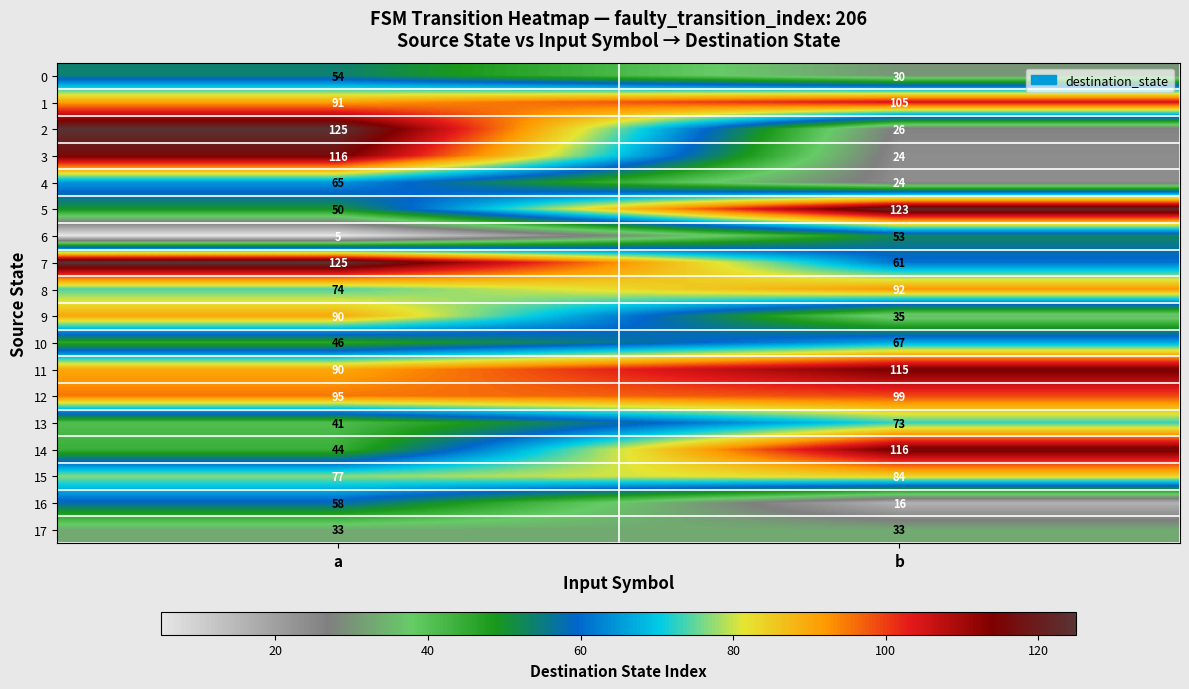

What is the total value across all series at b?

1176